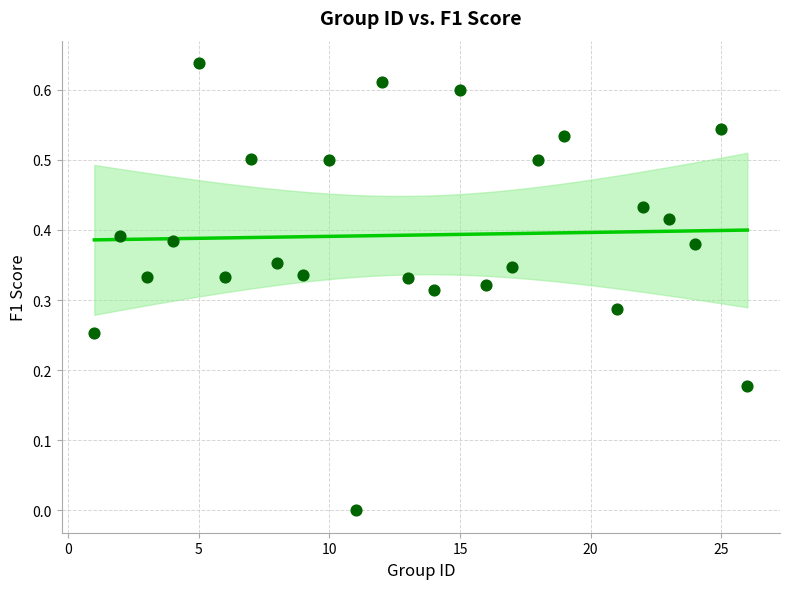

What is the range of X values (max minus min)?

25.0